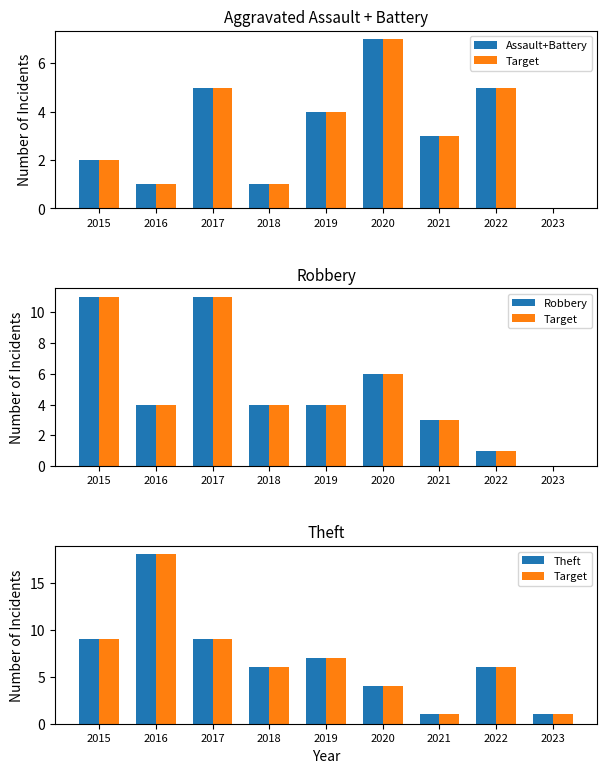

Count the Assault+Battery values in the range 1 to 5.

7